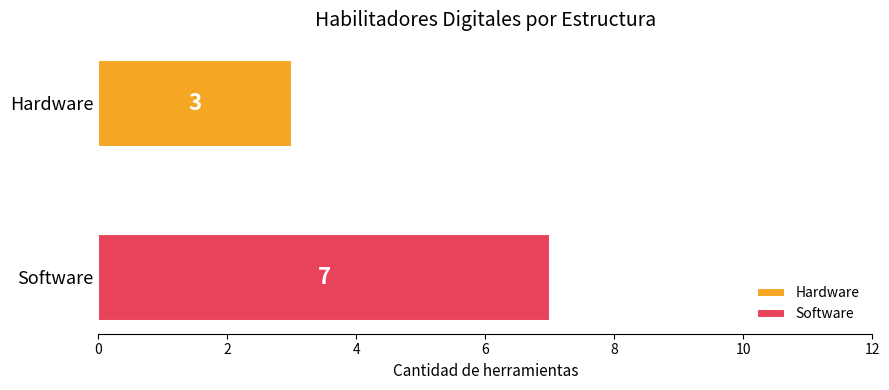

What is the average value?

5